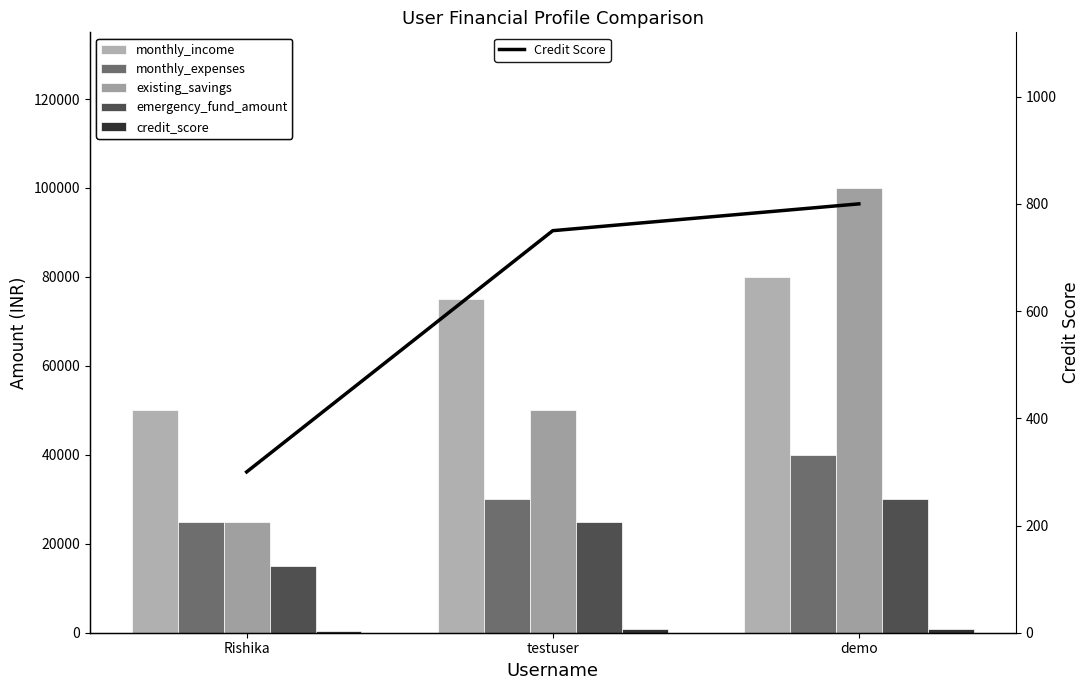

What value does the monthly_expenses series have at Rishika, to the nearest 10?

25000